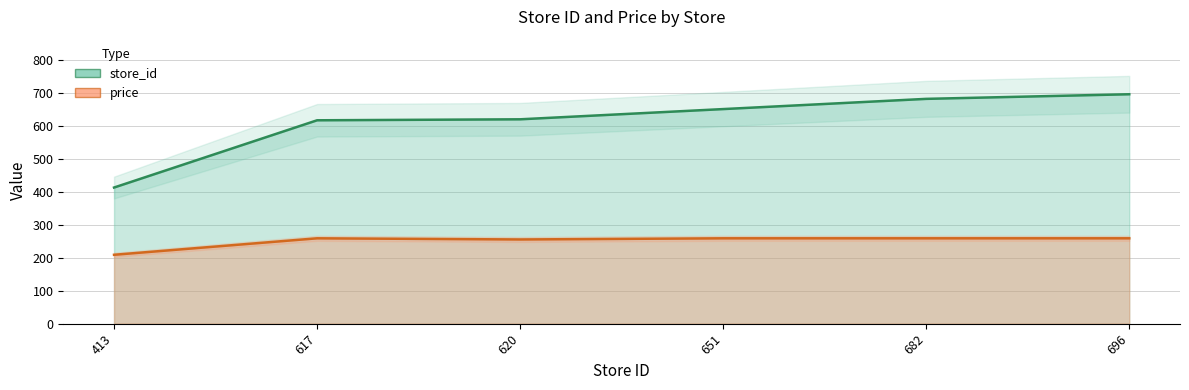

What are all the series names shown in the legend?

store_id, price